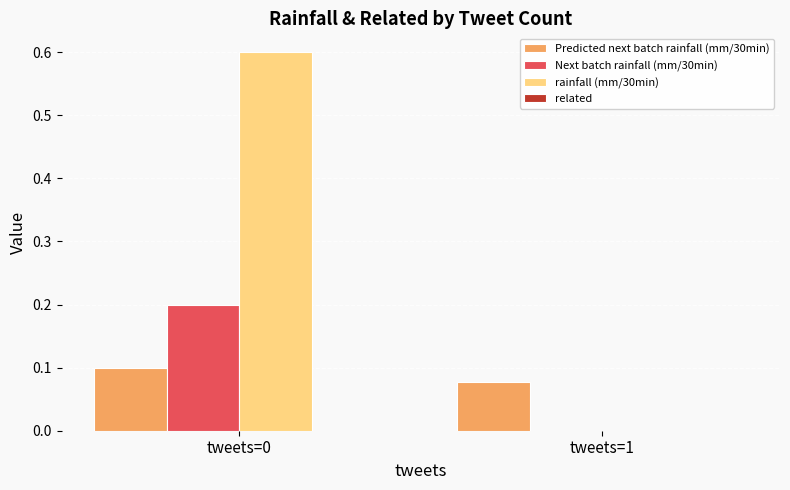

What is the sum of all rainfall (mm/30min) values?

0.6